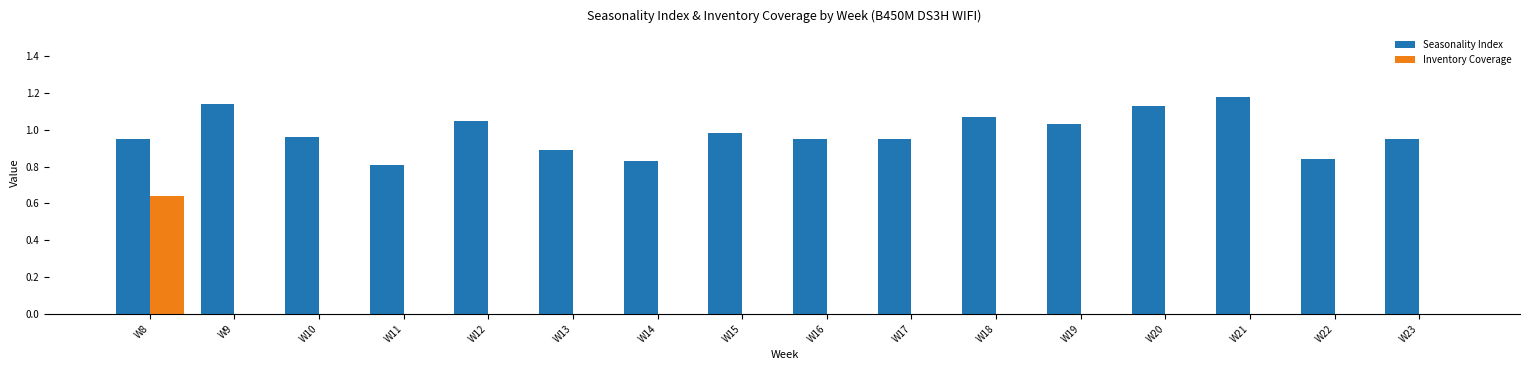

How many groups of bars are there?

16